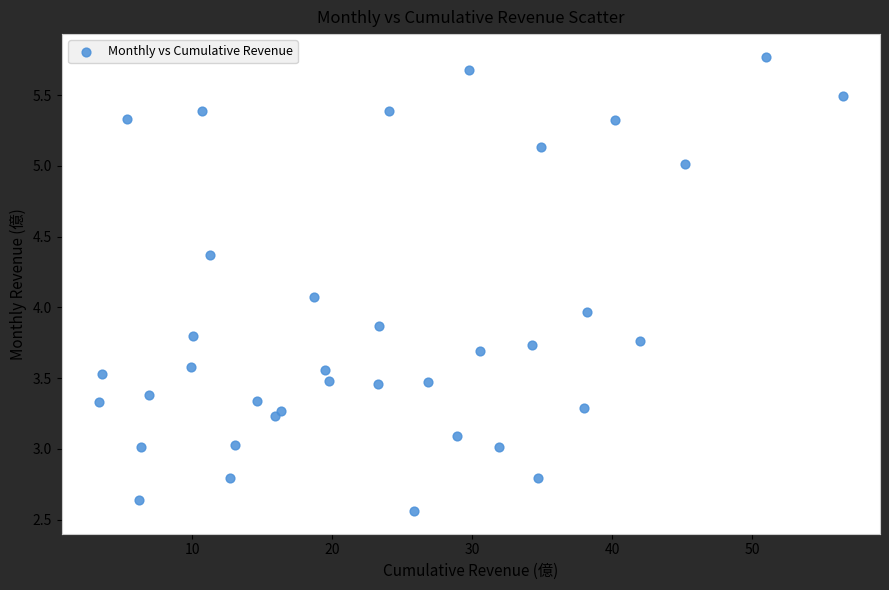

What is the range of X values (max minus min)?

53.2